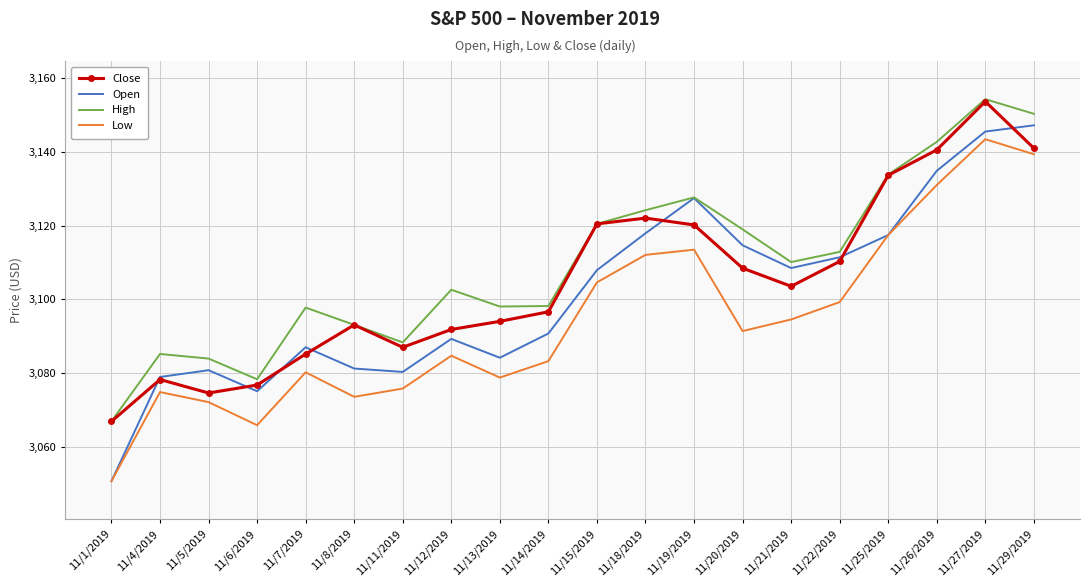

True or false: Low has more than 0 interior local peaks.

True